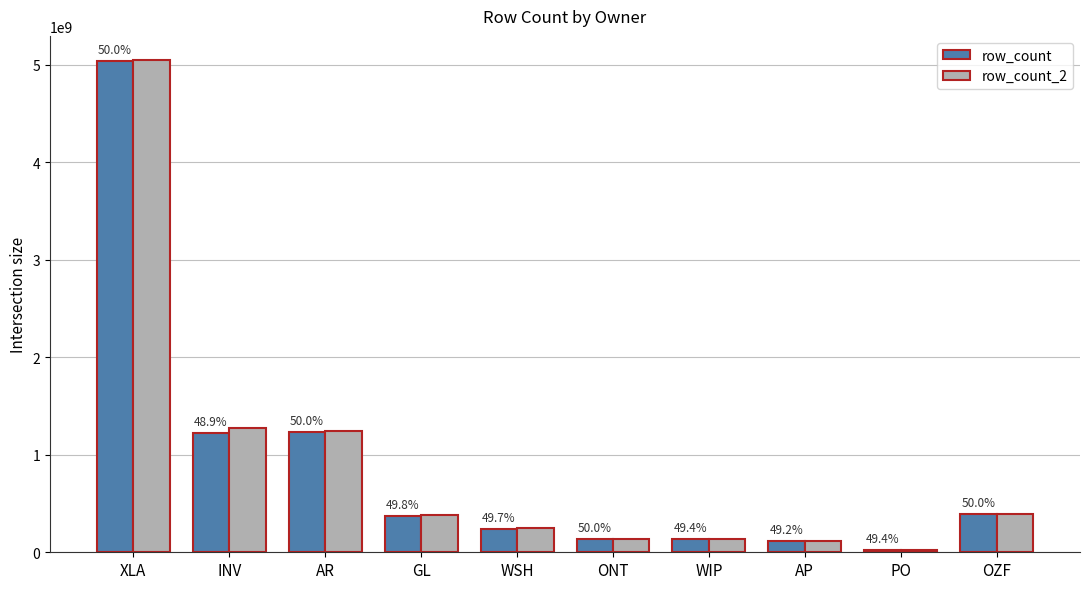

Which label corresponds to the smallest value in the chart?

PO